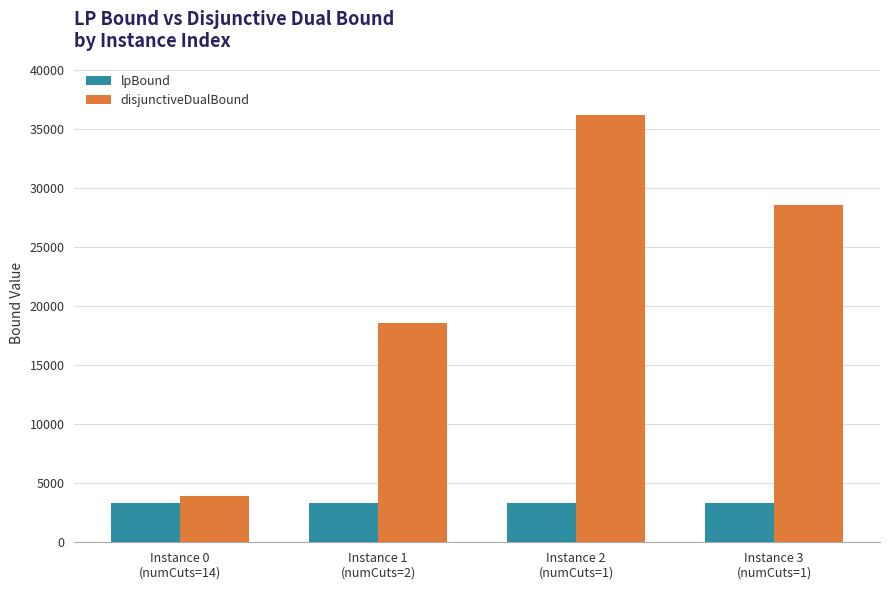

Which series has the widest spread of values?

disjunctiveDualBound